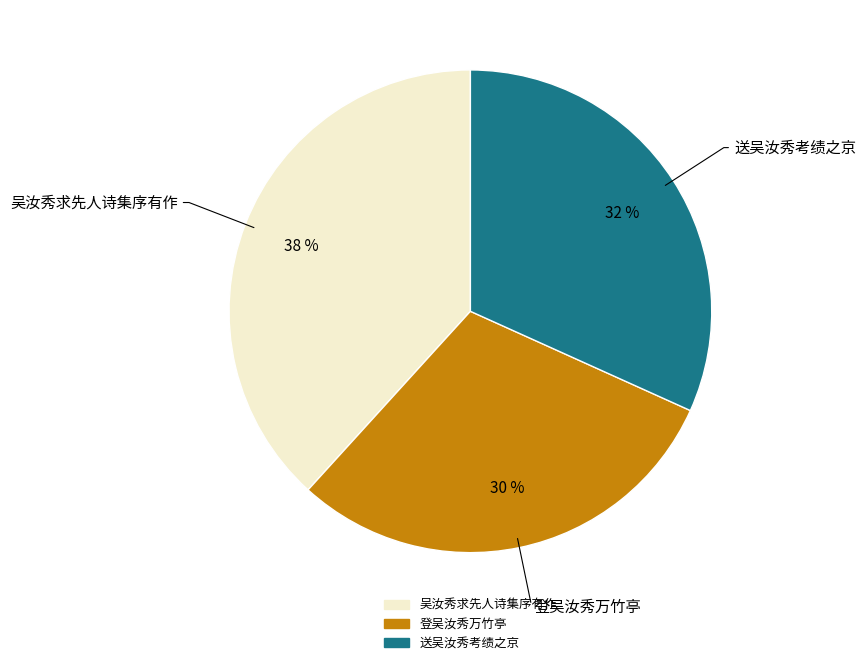

To the nearest percent, what is the combined percentage of 吴汝秀求先人诗集序有作 and 登吴汝秀万竹亭?

68%